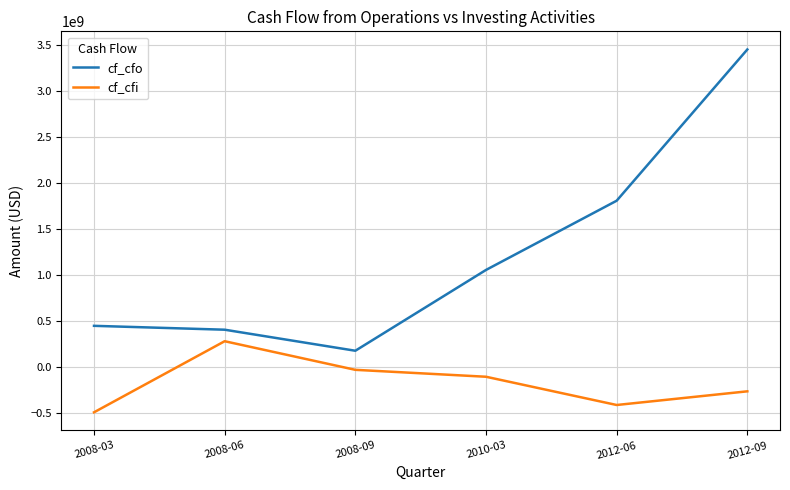

In cf_cfi, how many points are higher than both neighbors (excluding endpoints)?

1